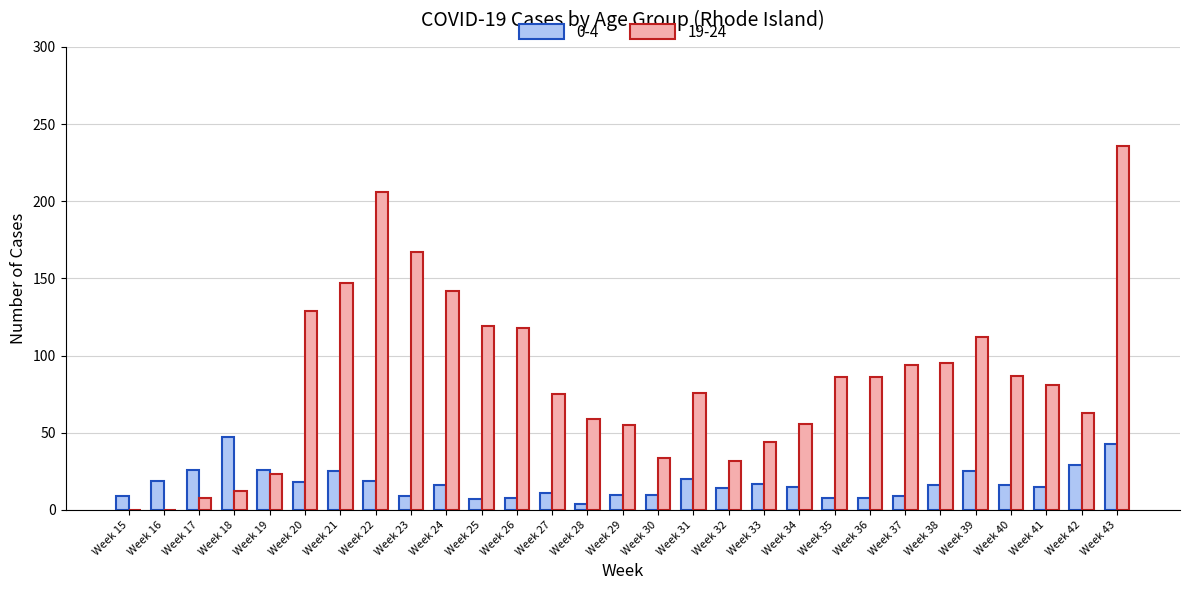

What is the sum of the 19-24 values at Week 30 and Week 31?

110